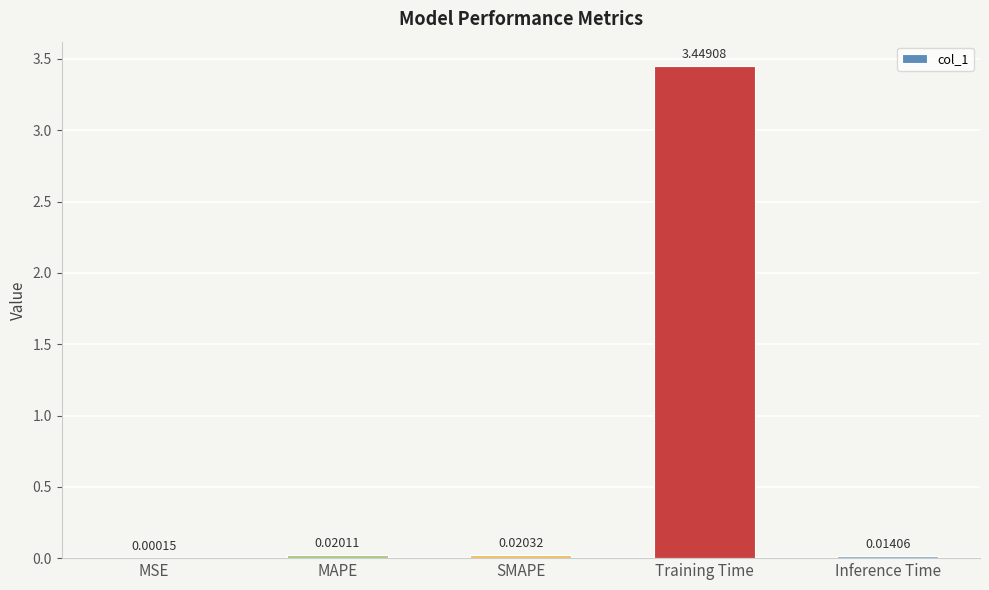

What is the sum of the values at Training Time and Inference Time?

3.5